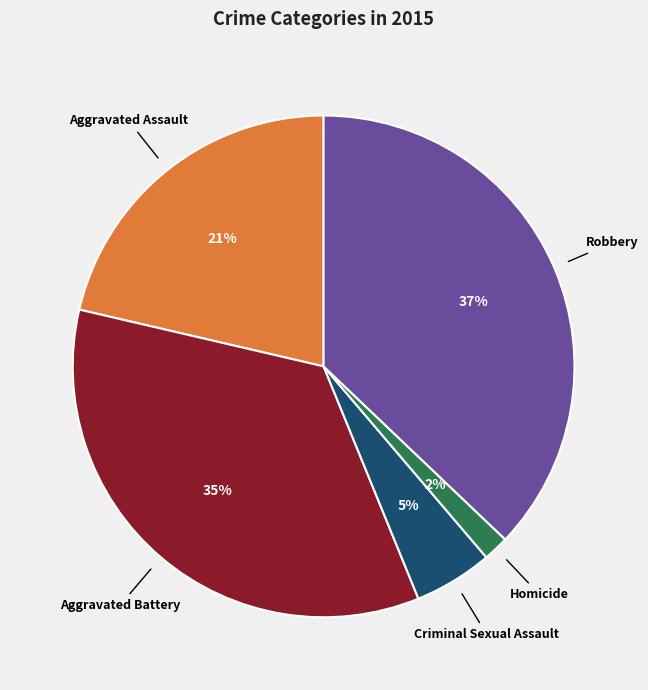

Does any single category account for the majority?

No